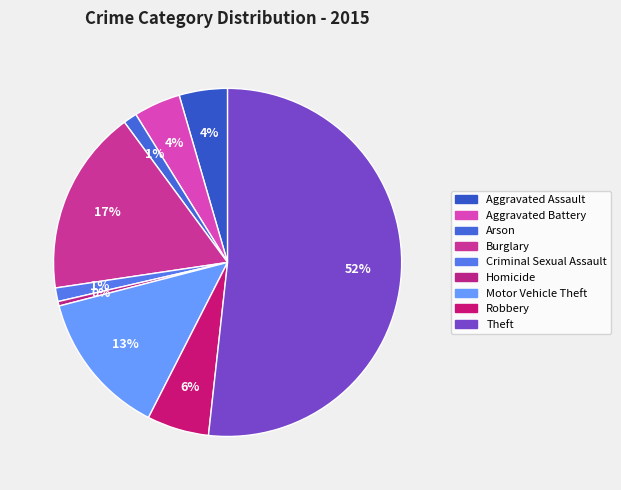

Is there any slice that represents more than half of the pie?

Yes